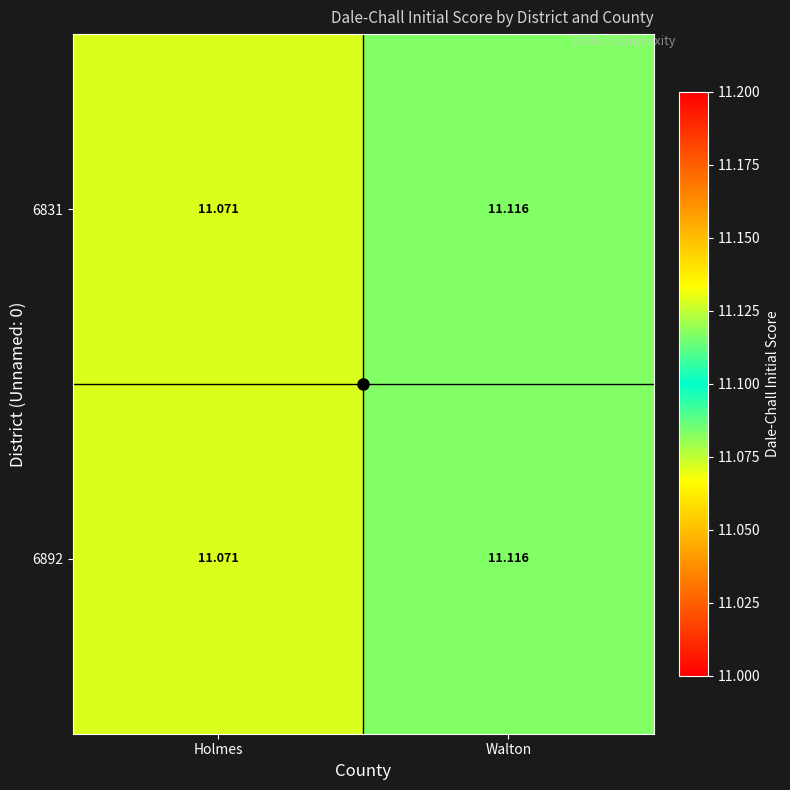

At which label does 6831 reach its minimum?

Holmes